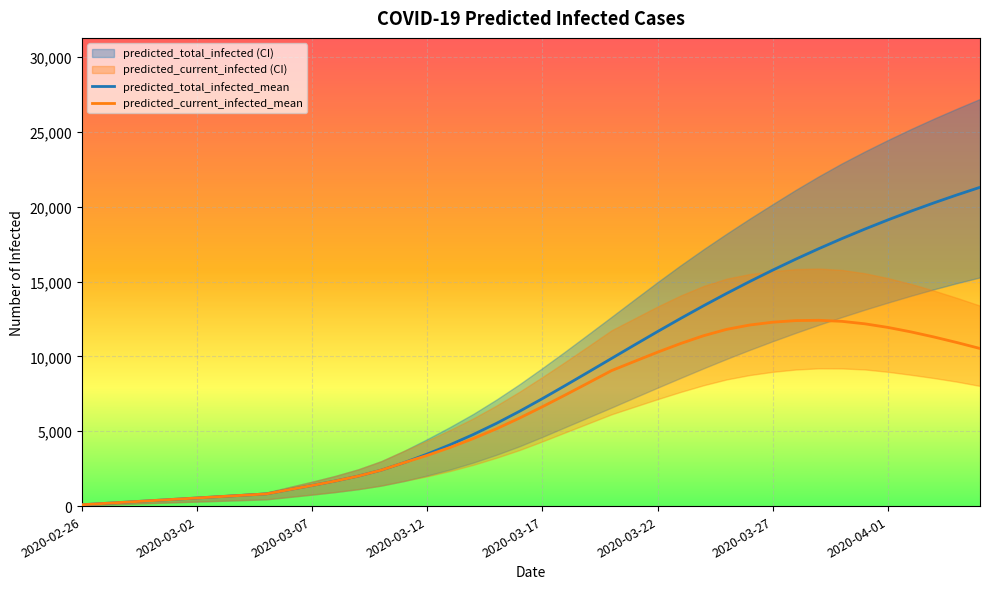

How many data points in predicted_current_infected_lower are less than 4322?

20